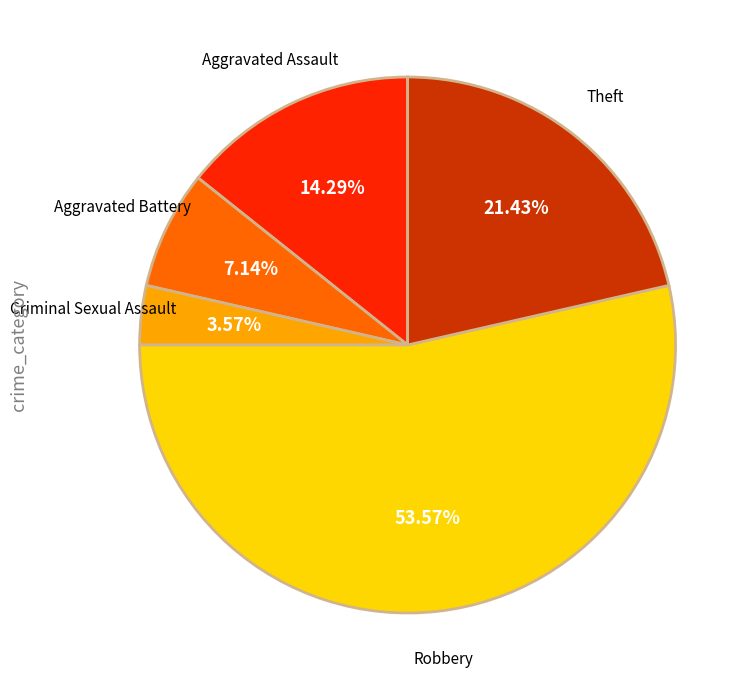

Does any single category account for the majority?

Yes